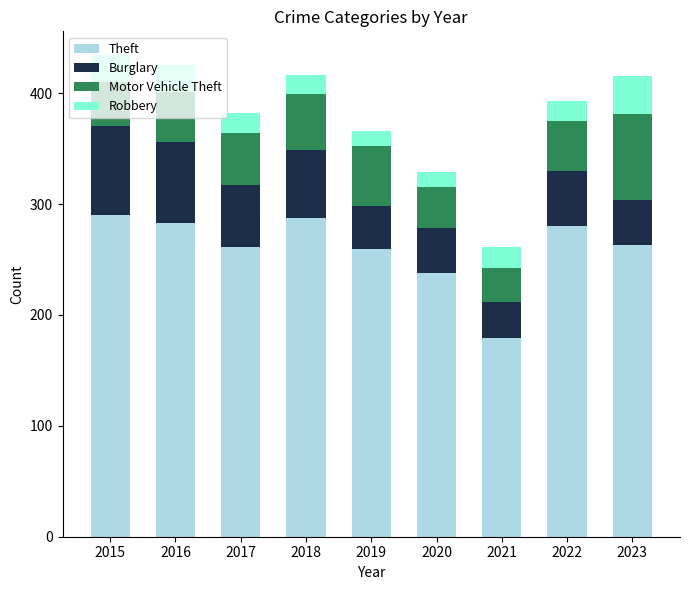

The Theft series shows 234 at 2021. True or false?

False